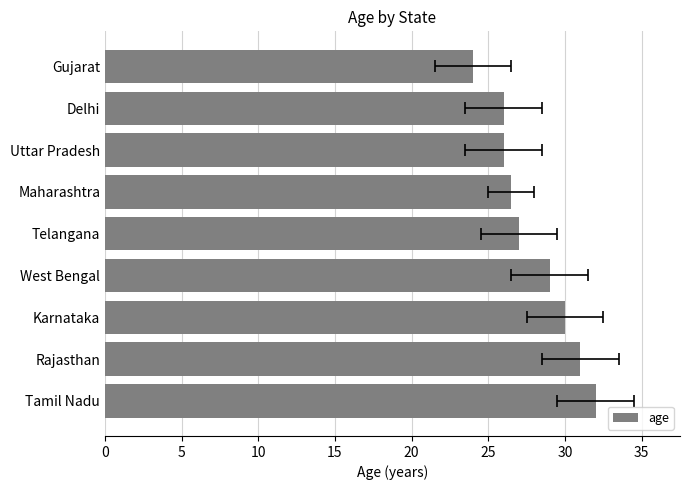

The chart shows a value of 21.5 at Tamil Nadu. True or false?

False